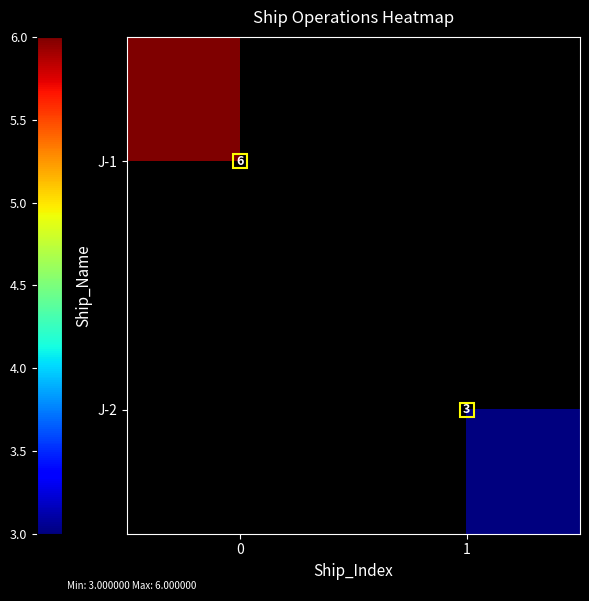

Which label corresponds to the smallest value in the chart?

1